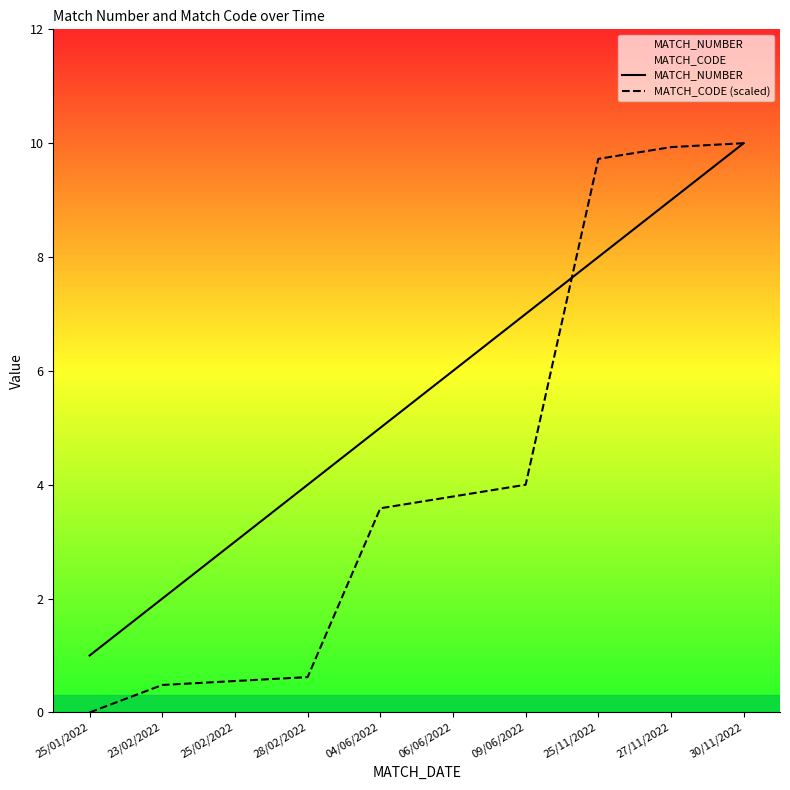

How many times do MATCH_NUMBER and MATCH_CODE (scaled) cross each other?

1